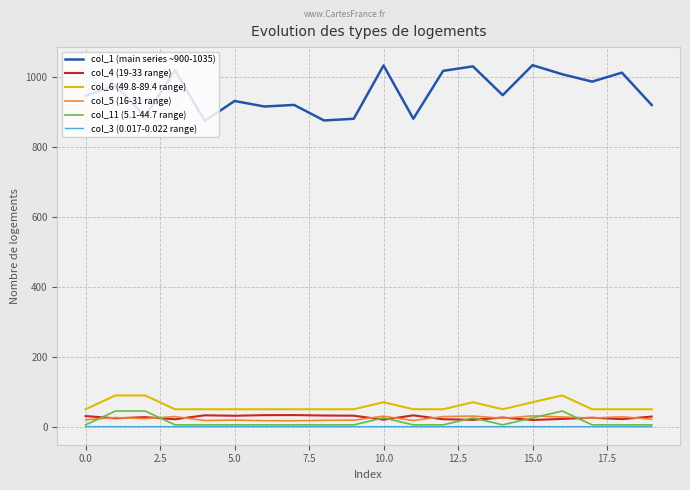

True or false: col_6 (49.8-89.4 range) and col_1 (main series ~900-1035) cross at least once.

False